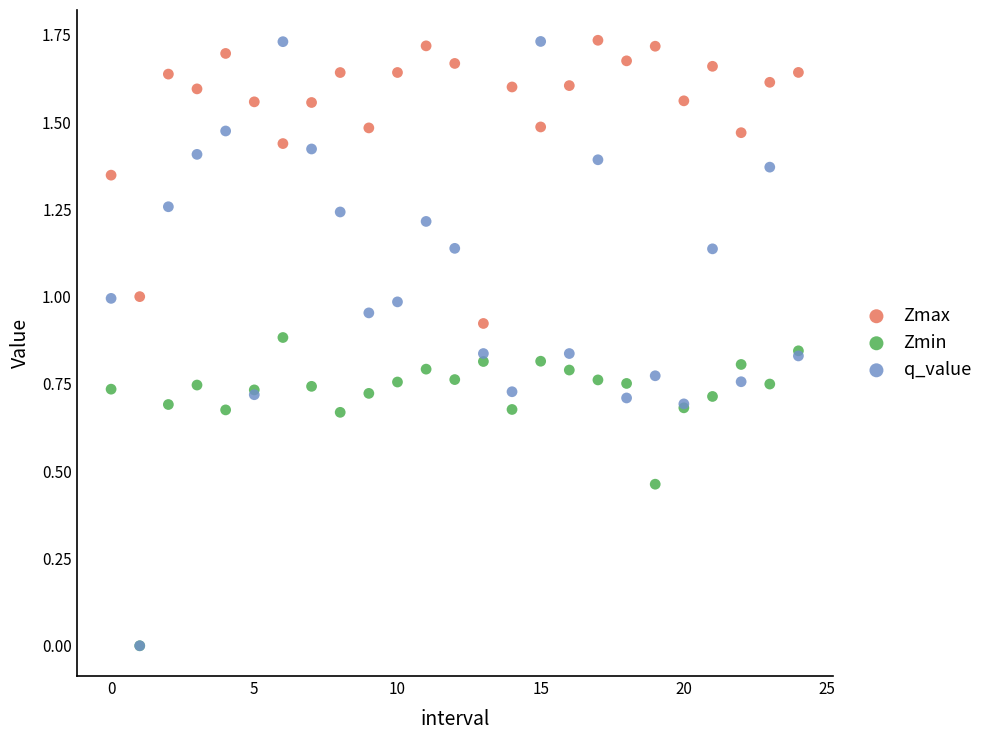

Which series has the widest spread of Y values?

q_value